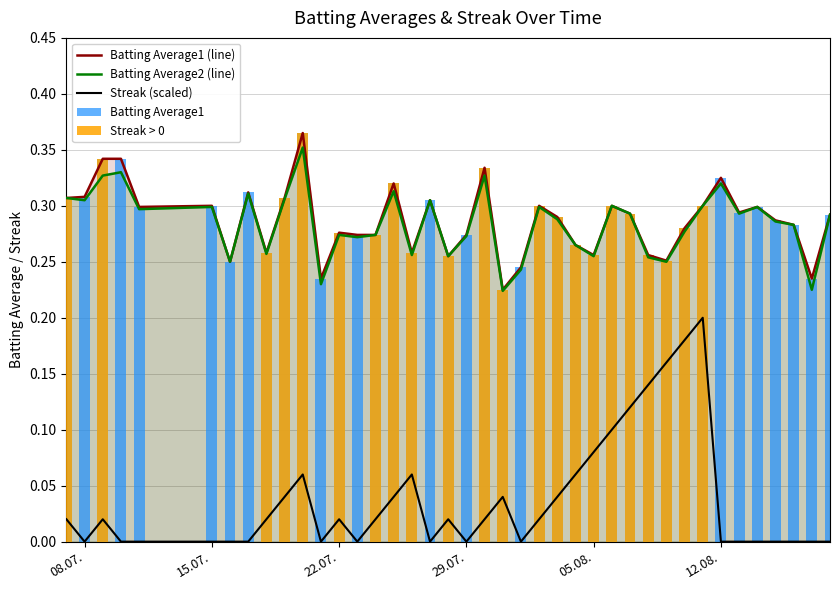

Reading left to right, list all the values displayed in this chart.

Batting Average1: 0.3	0.3	0.3	0.3	0.3	0.3	0.2	0.3	0.3	0.3	0.4	0.2	0.3	0.3	0.3	0.3	0.3	0.3	0.3	0.3	0.3	0.2	0.2	0.3	0.3	0.3	0.3	0.3	0.3	0.3	0.3	0.3	0.3	0.3	0.3	0.3	0.3	0.3	0.2	0.3
Batting Average2: 0.3	0.3	0.3	0.3	0.3	0.3	0.2	0.3	0.3	0.3	0.4	0.2	0.3	0.3	0.3	0.3	0.3	0.3	0.3	0.3	0.3	0.2	0.2	0.3	0.3	0.3	0.3	0.3	0.3	0.3	0.2	0.3	0.3	0.3	0.3	0.3	0.3	0.3	0.2	0.3
Streak: 0.0	0.0	0.0	0.0	0.0	0.0	0.0	0.0	0.0	0.0	0.1	0.0	0.0	0.0	0.0	0.0	0.1	0.0	0.0	0.0	0.0	0.0	0.0	0.0	0.0	0.1	0.1	0.1	0.1	0.1	0.2	0.2	0.2	0.0	0.0	0.0	0.0	0.0	0.0	0.0